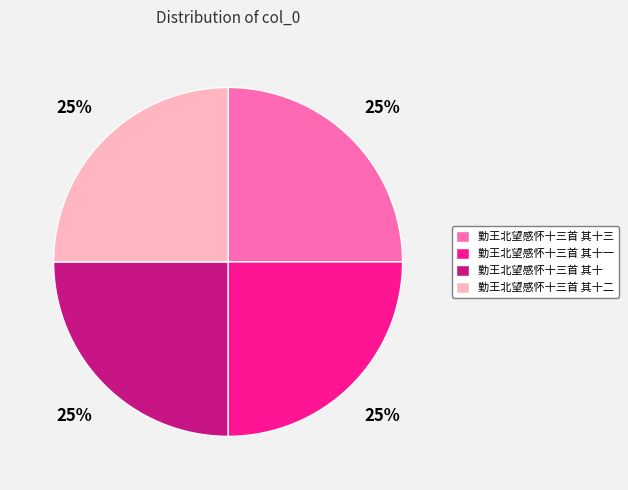

Is it true that 勤王北望感怀十三首 其十三 is 38% of the pie?

False